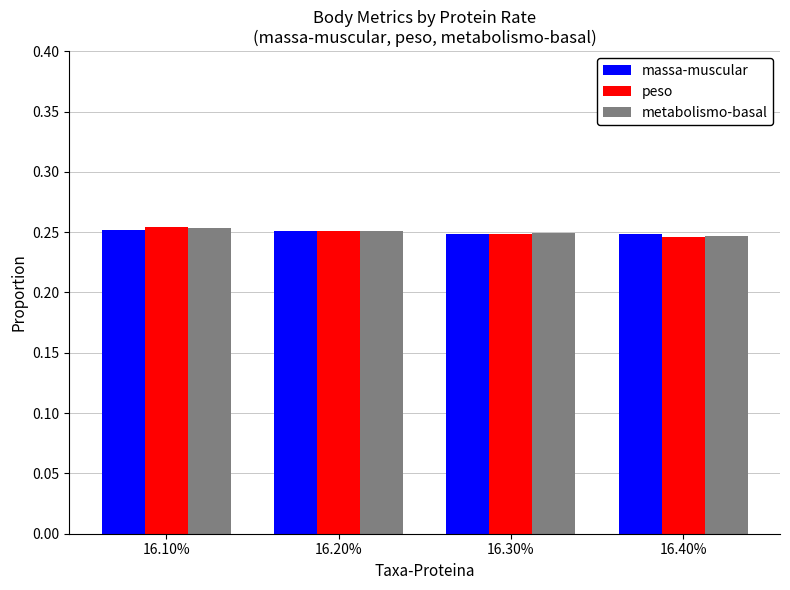

What is the sum of the massa-muscular values at 16.40% and 16.10%?

0.5